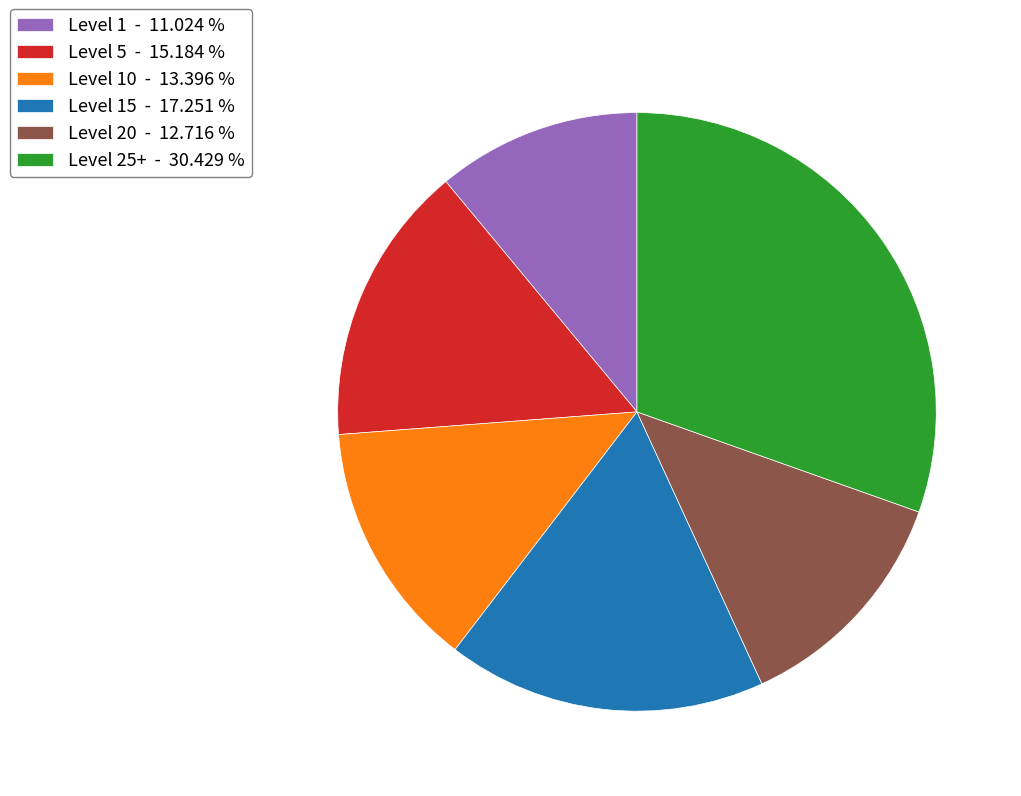

What is the smallest slice in the pie chart?

Level 1 - 11.024 %